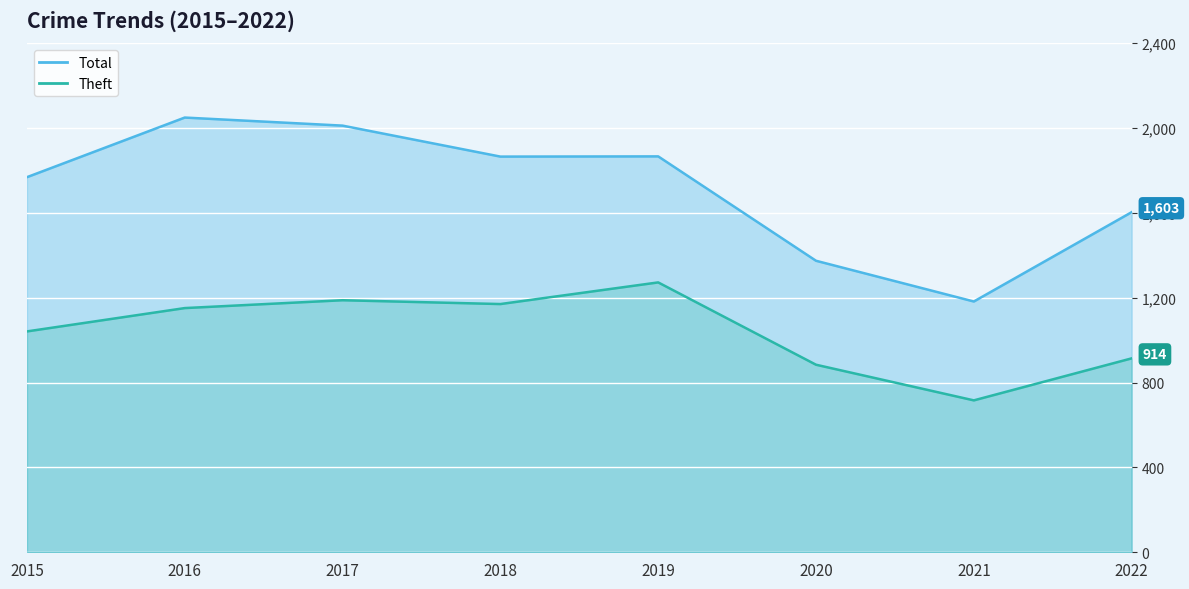

Where is Total nearest to the value 1615?

2022